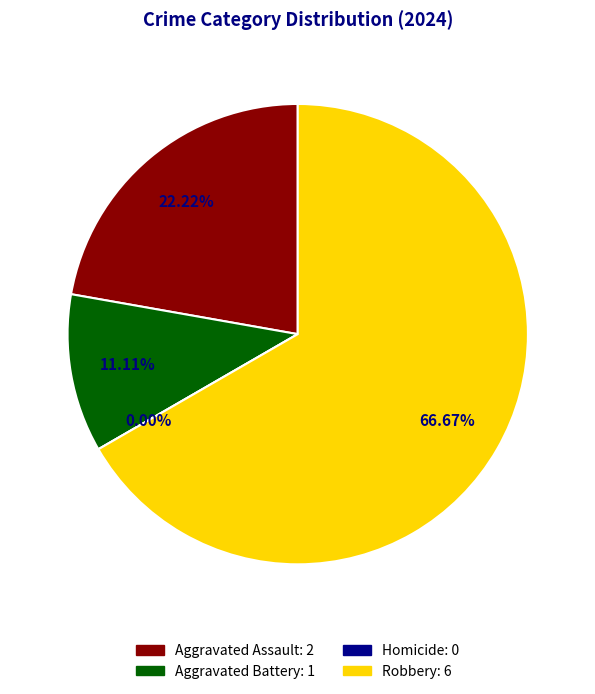

What portion of the pie excludes Aggravated Battery?

88.9%